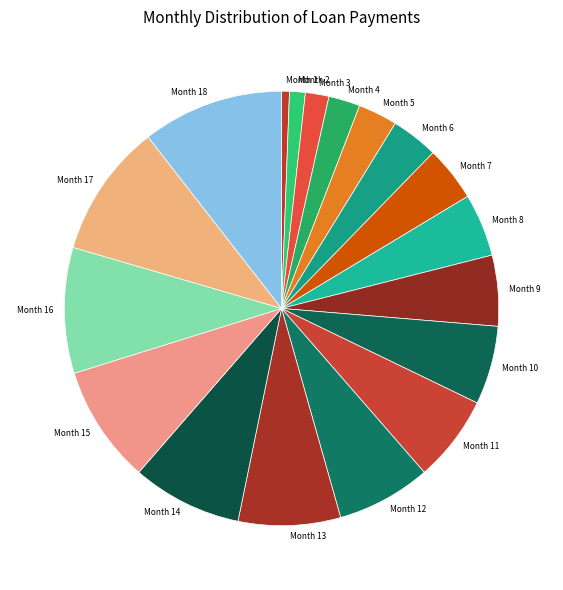

Count the number of slices in the pie.

18